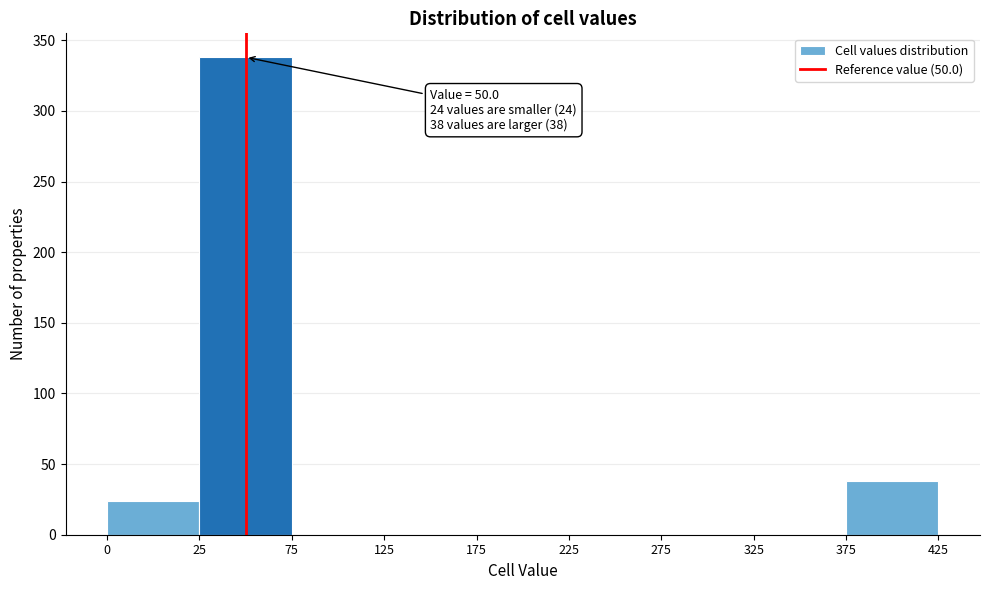

Reading left to right, transcribe all the data shown in this chart.

0=24	25=338	75=0	125=0	175=0	225=0	275=0	325=0	375=38